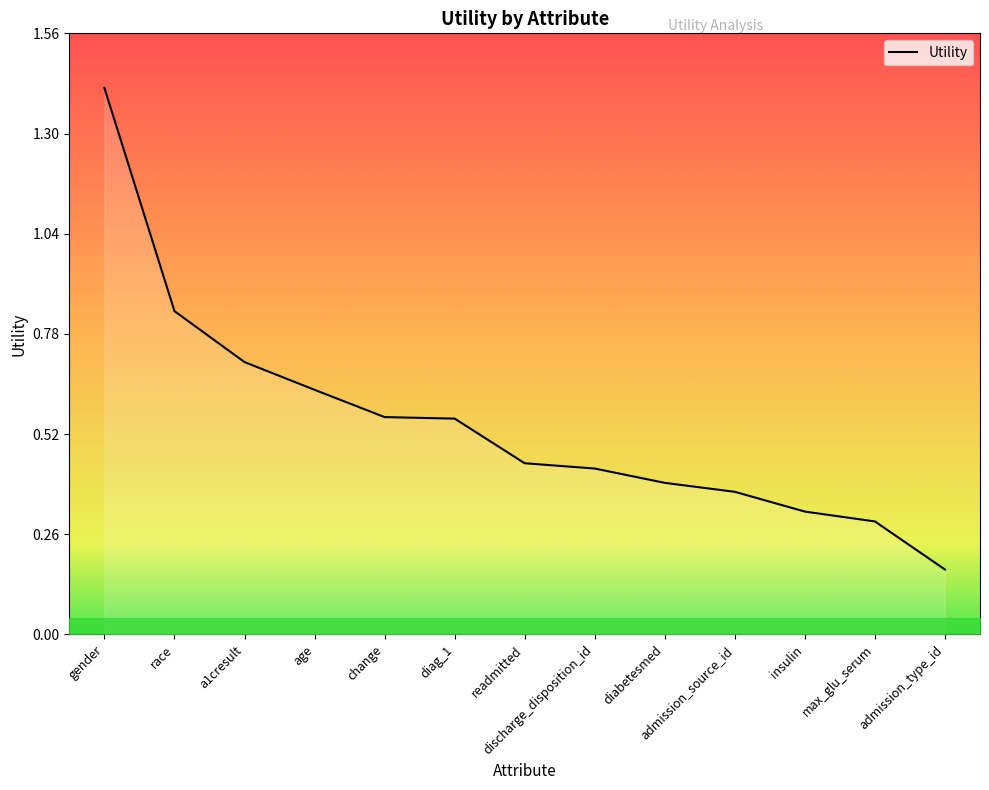

What is the greatest value displayed?

1.4